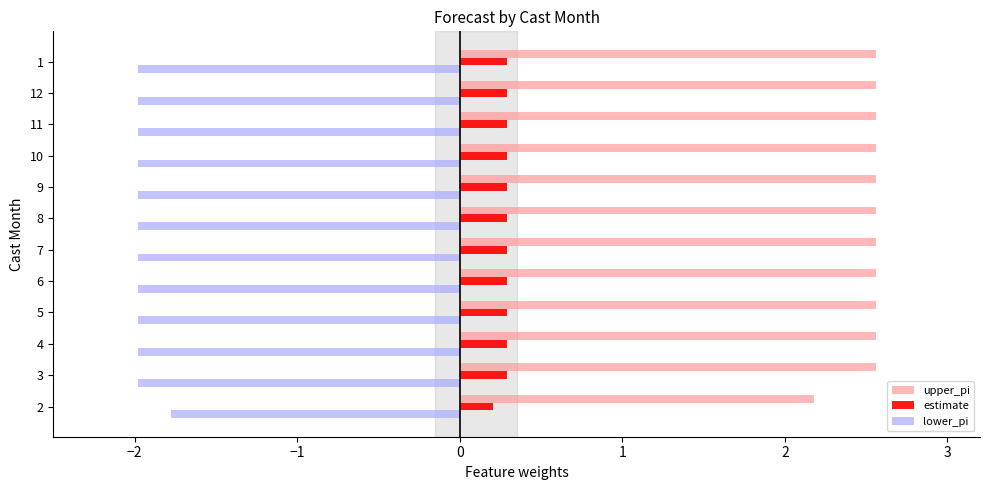

List the series in order of their peak value, highest first.

upper_pi, estimate, lower_pi